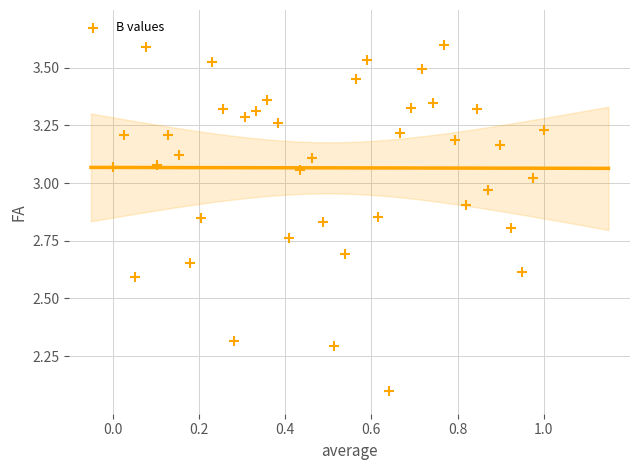

What Y value in the scatter plot is closest to 2?

2.1